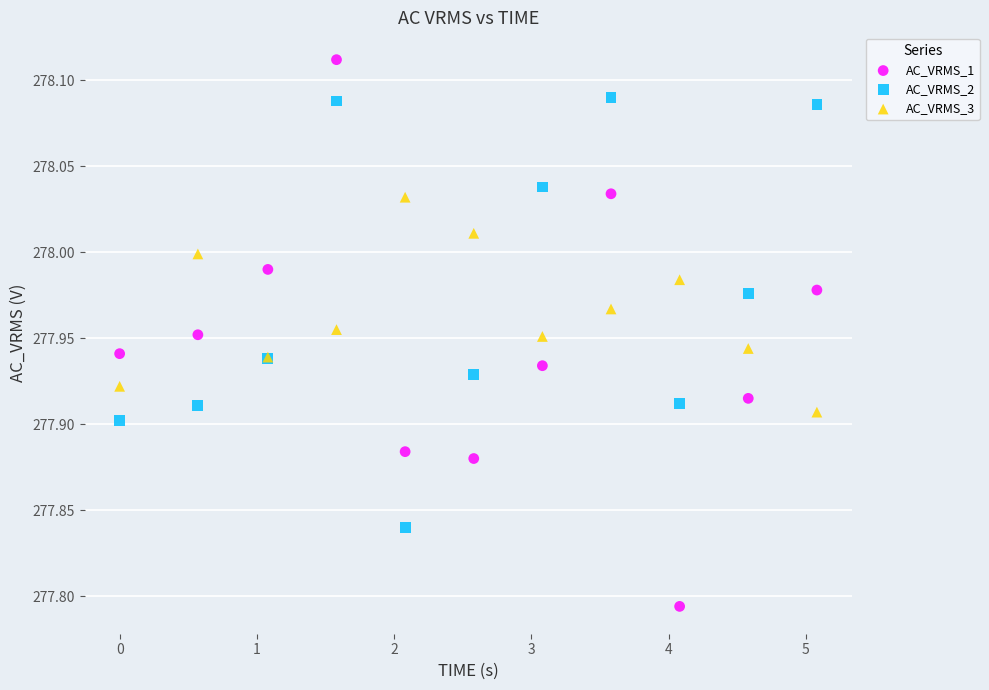

What is the X range (max minus min) for the scatter plot?

5.1